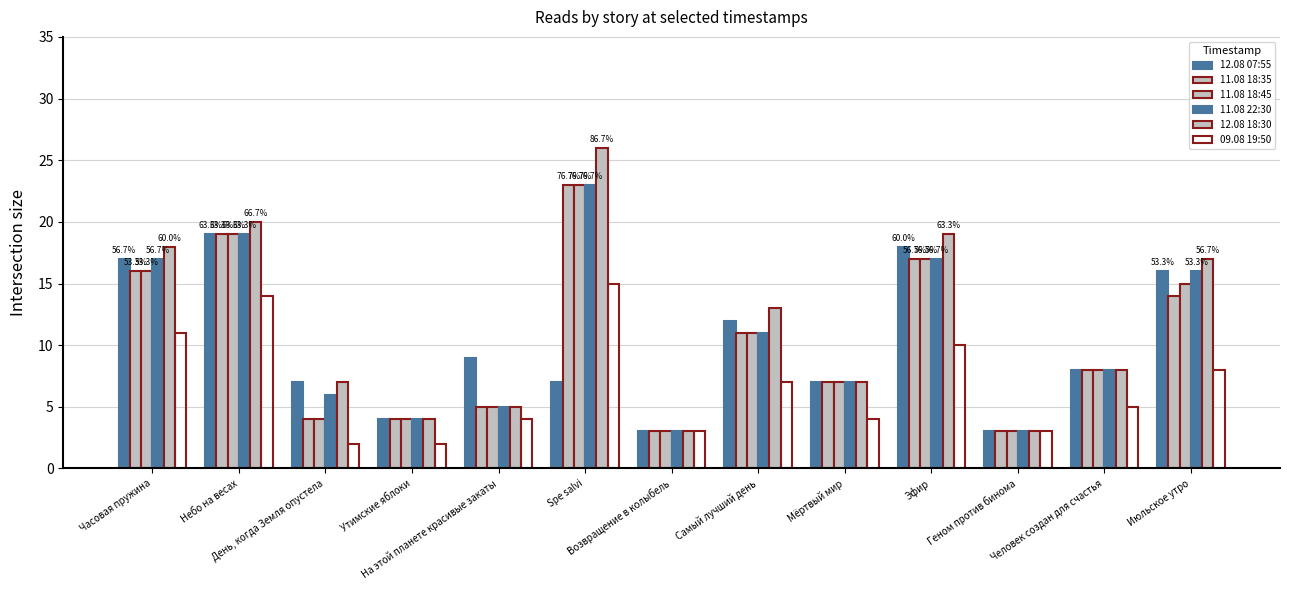

What is the label of the 9th bar from the right?

На этой планете красивые закаты